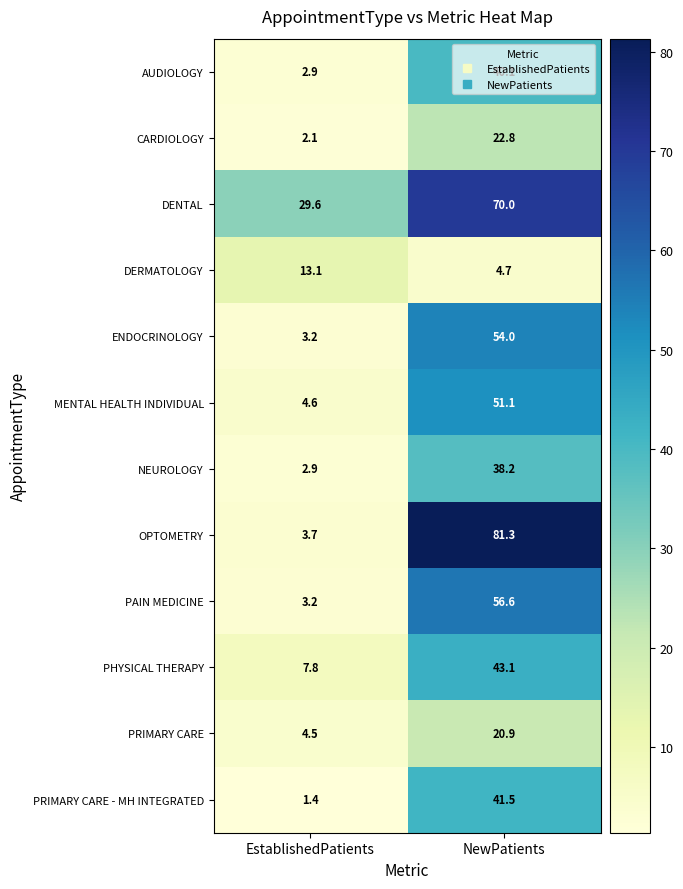

Is it true that PRIMARY CARE equals 1.6 at EstablishedPatients?

False